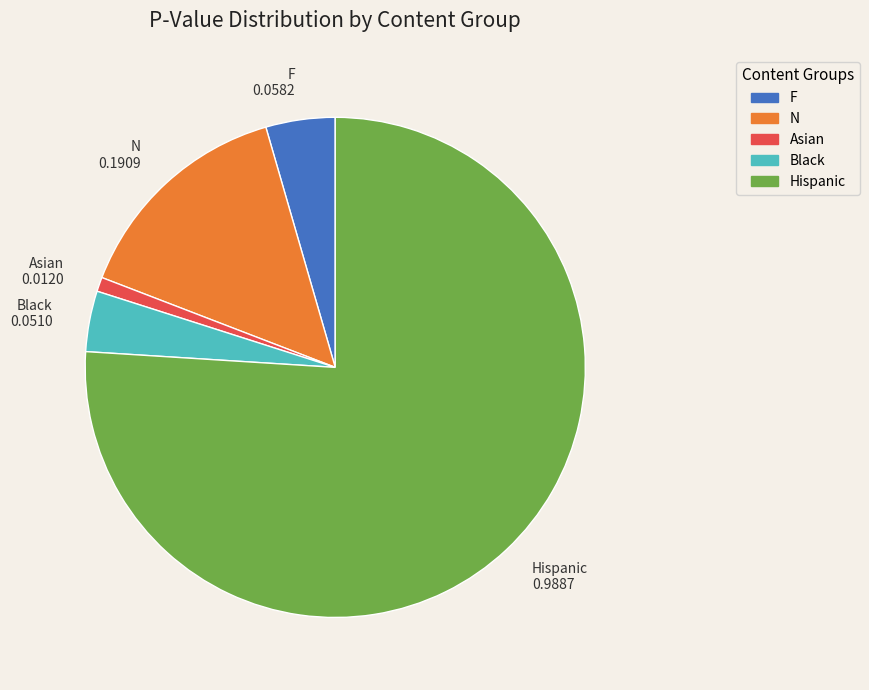

Which slice is the smallest?

Asian